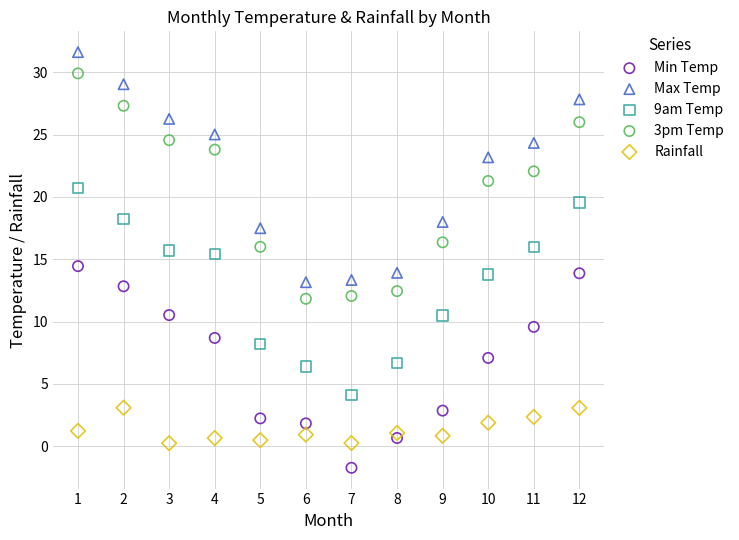

Across all data points, what is the range of X values (max minus min)?

11.0